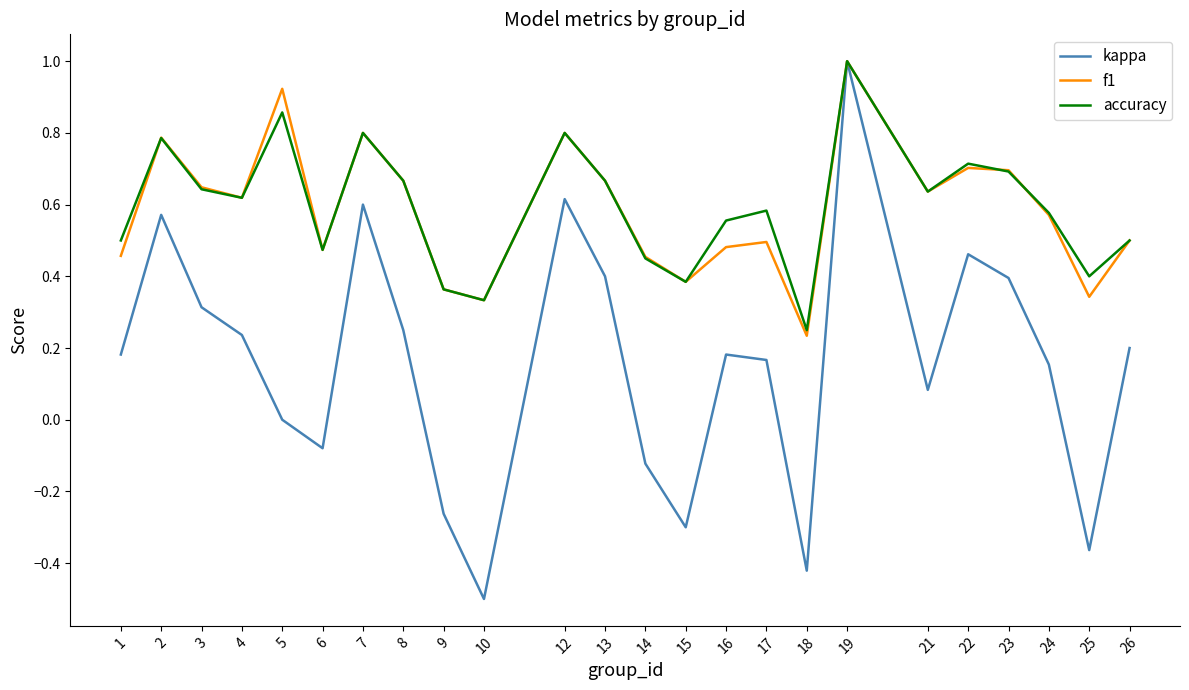

What are all the series names shown in the legend?

kappa, f1, accuracy